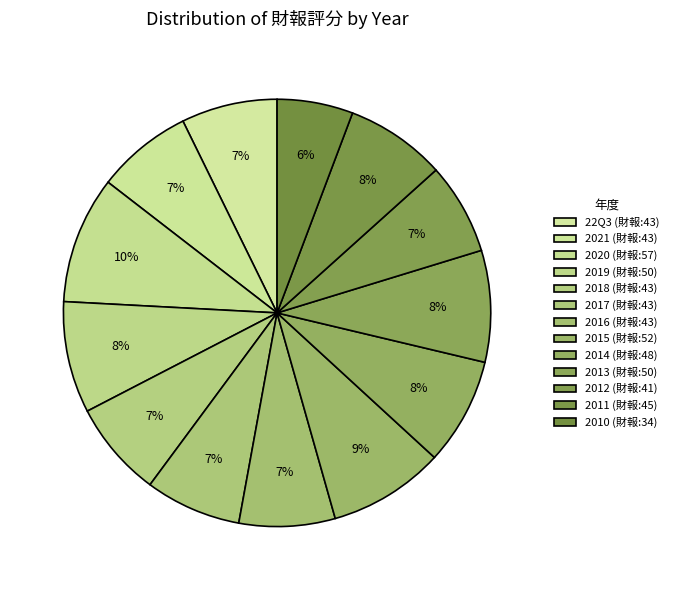

Is 2015 the majority of the pie?

No